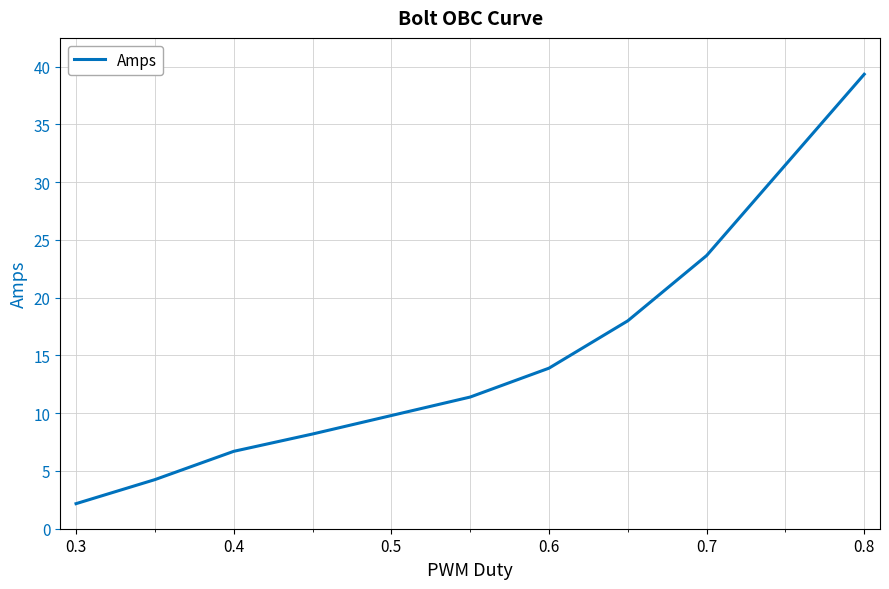

How many lines are shown in the chart?

1